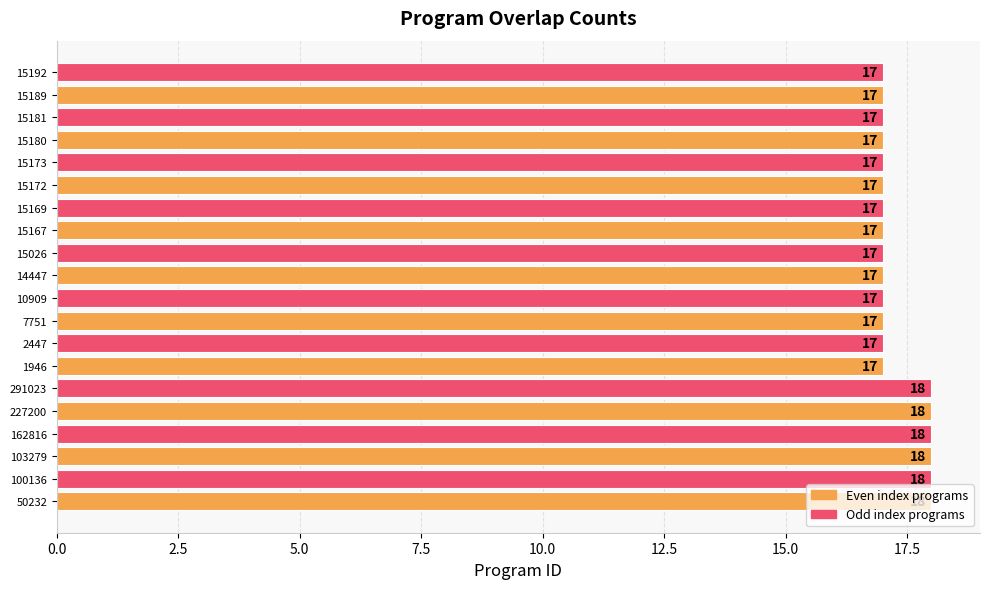

Approximately how many times larger is the value at 7751 compared to 15180?

1.0